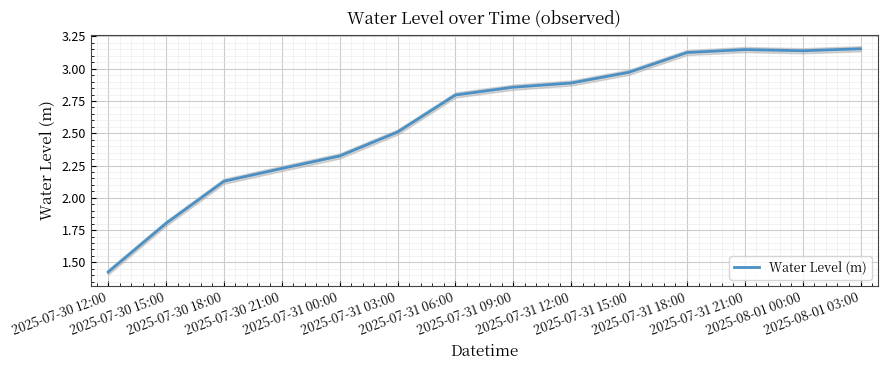

At which label does the data first exceed 2?

2025-07-30 18:00